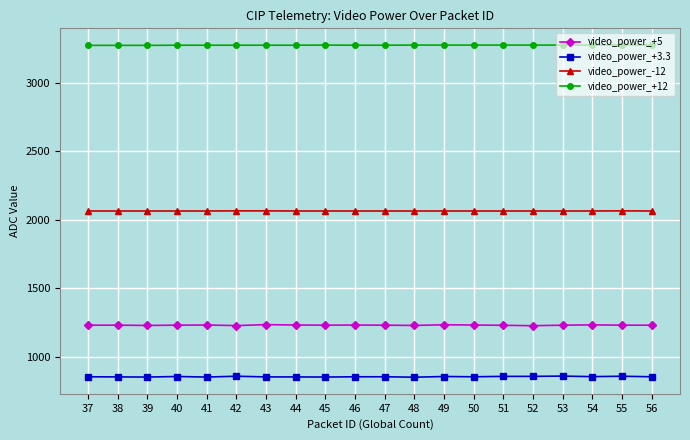

What is the value of the video_power_+3.3 point at the 13th from the left?

855